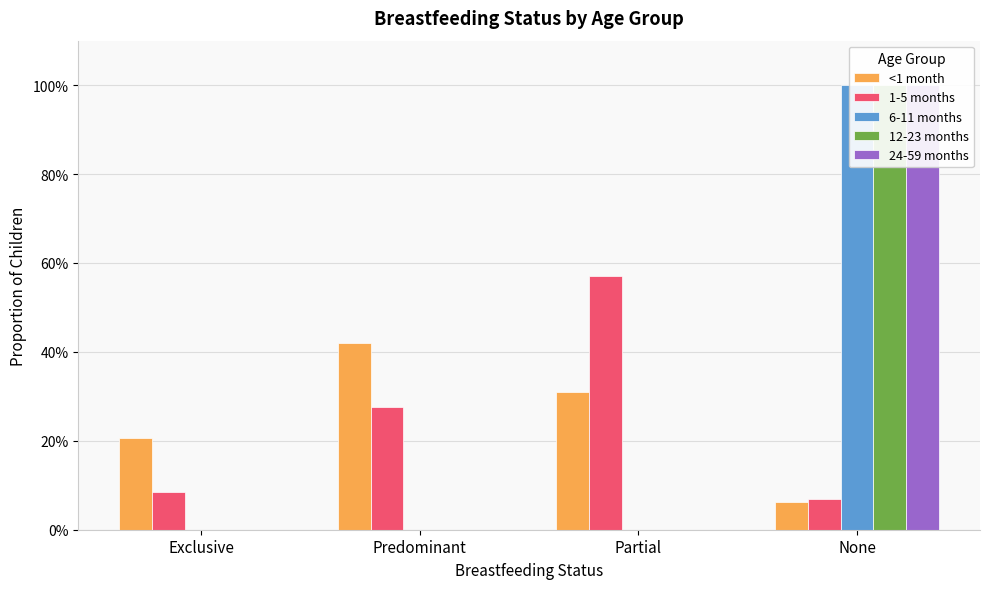

What is the sum of all 24-59 months values?

1.0